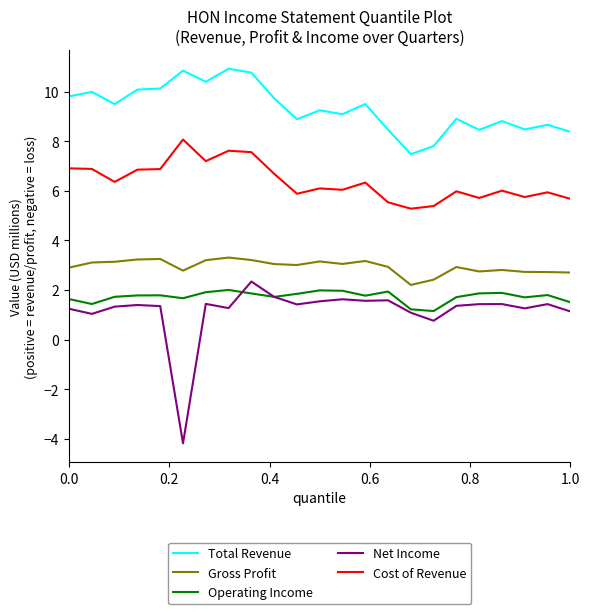

What is the lowest value of the Gross Profit series?

2.2